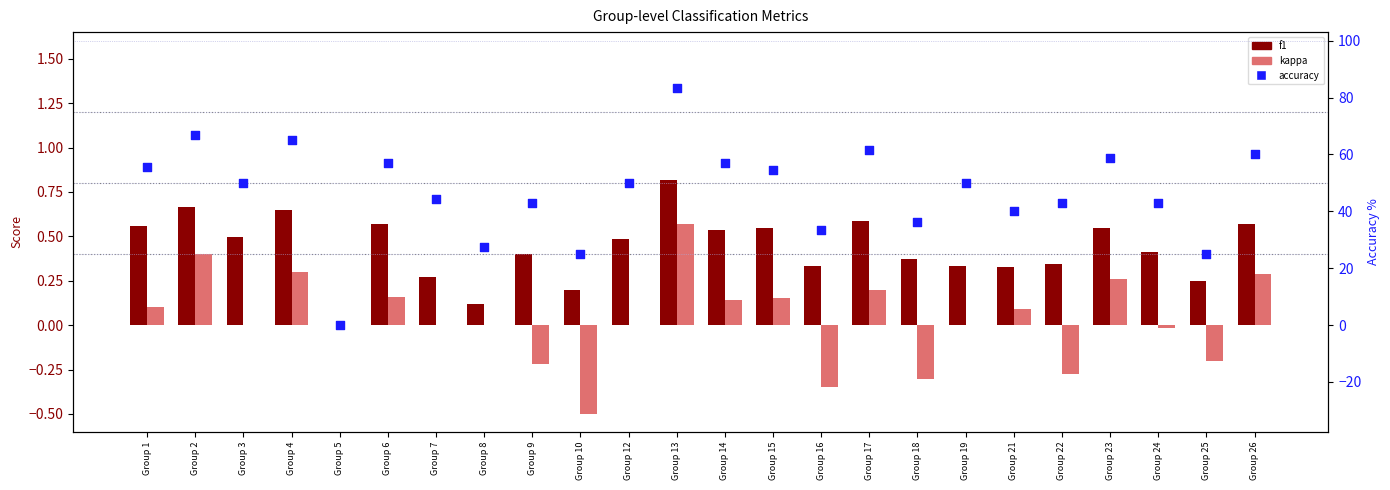

At how many categories does at least one series exceed 11?

23